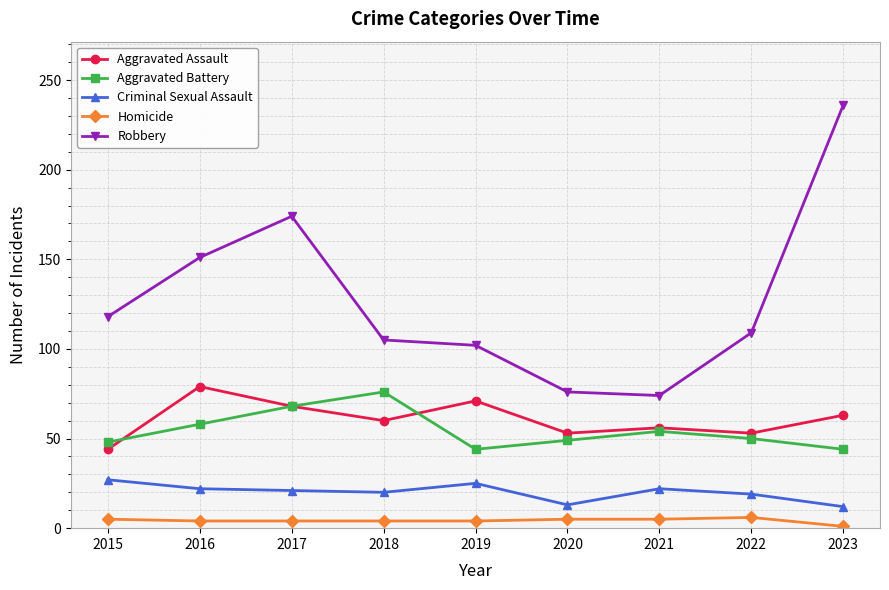

How many data points does each series have?

9